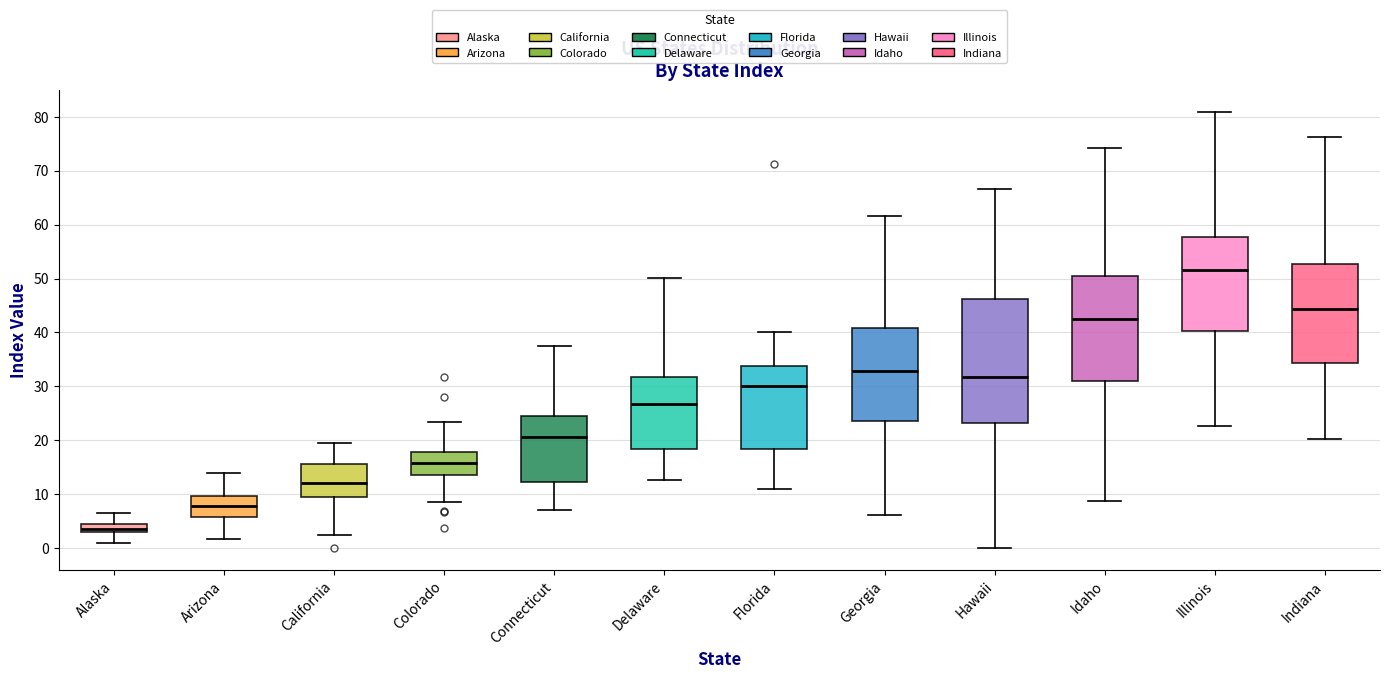

Reading left to right, transcribe this box plot: for each box, give where its median line is, the range the box spans, and where its two whiskers end, as read against the y-axis. The values are not printed on the chart, so give them approximately, as read against the axis.

Alaska: median 4, box 3 to 5, whiskers 1 to 7
Arizona: median 8, box 6 to 10, whiskers 2 to 14
California: median 12, box 10 to 16, whiskers 2 to 20
Colorado: median 16, box 14 to 18, whiskers 9 to 23
Connecticut: median 21, box 12 to 25, whiskers 7 to 38
Delaware: median 27, box 18 to 32, whiskers 13 to 50
Florida: median 30, box 18 to 34, whiskers 11 to 40
Georgia: median 33, box 24 to 41, whiskers 6 to 62
Hawaii: median 32, box 23 to 46, whiskers 0 to 67
Idaho: median 43, box 31 to 50, whiskers 9 to 74
Illinois: median 52, box 40 to 58, whiskers 23 to 81
Indiana: median 44, box 34 to 53, whiskers 20 to 76